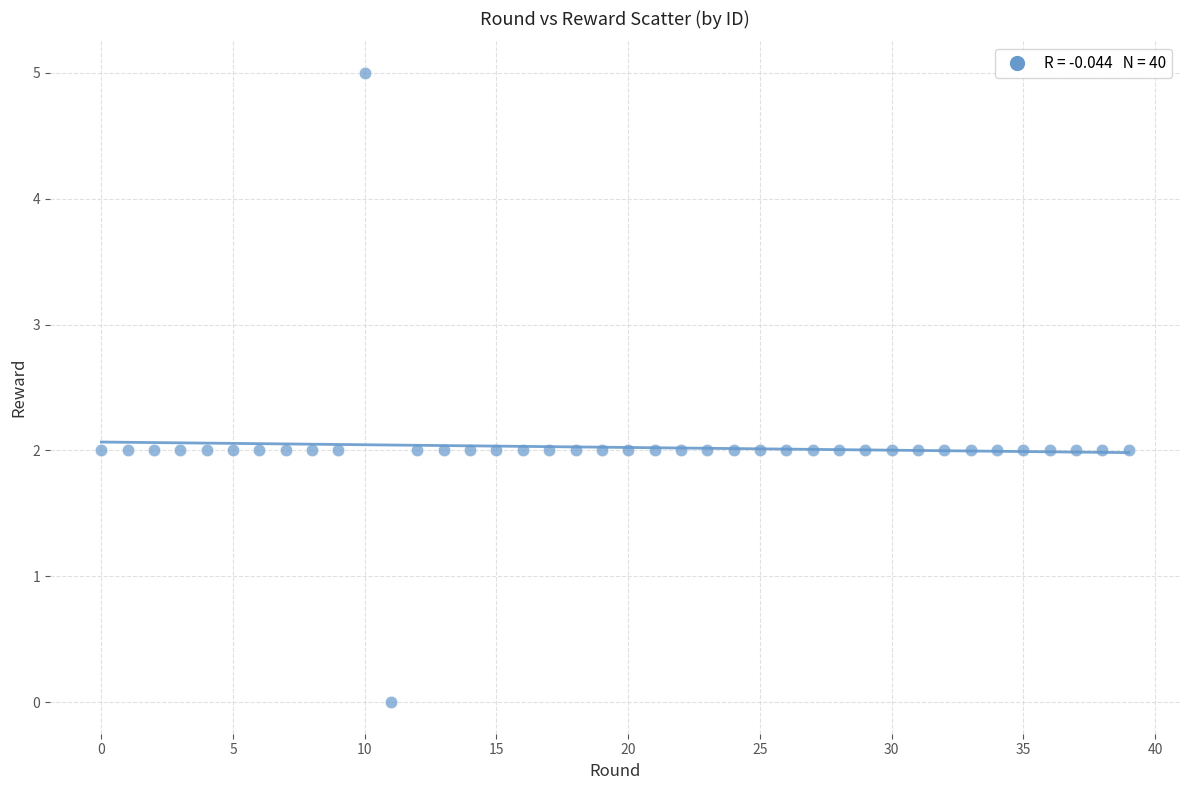

What is the range of Y values (max minus min)?

5